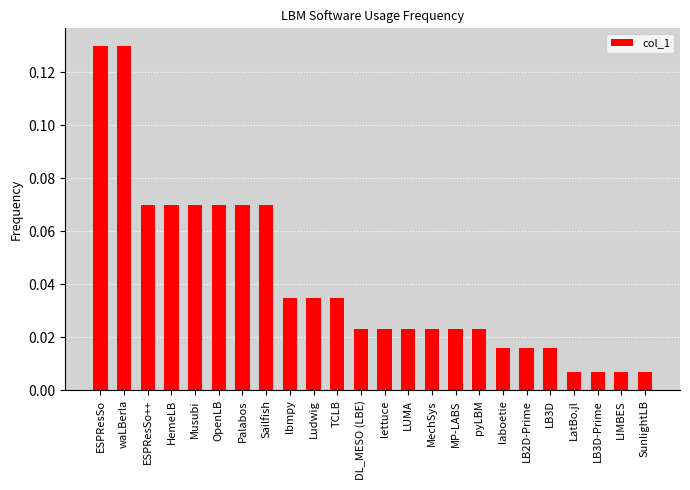

What is the sum of all values?

1.0